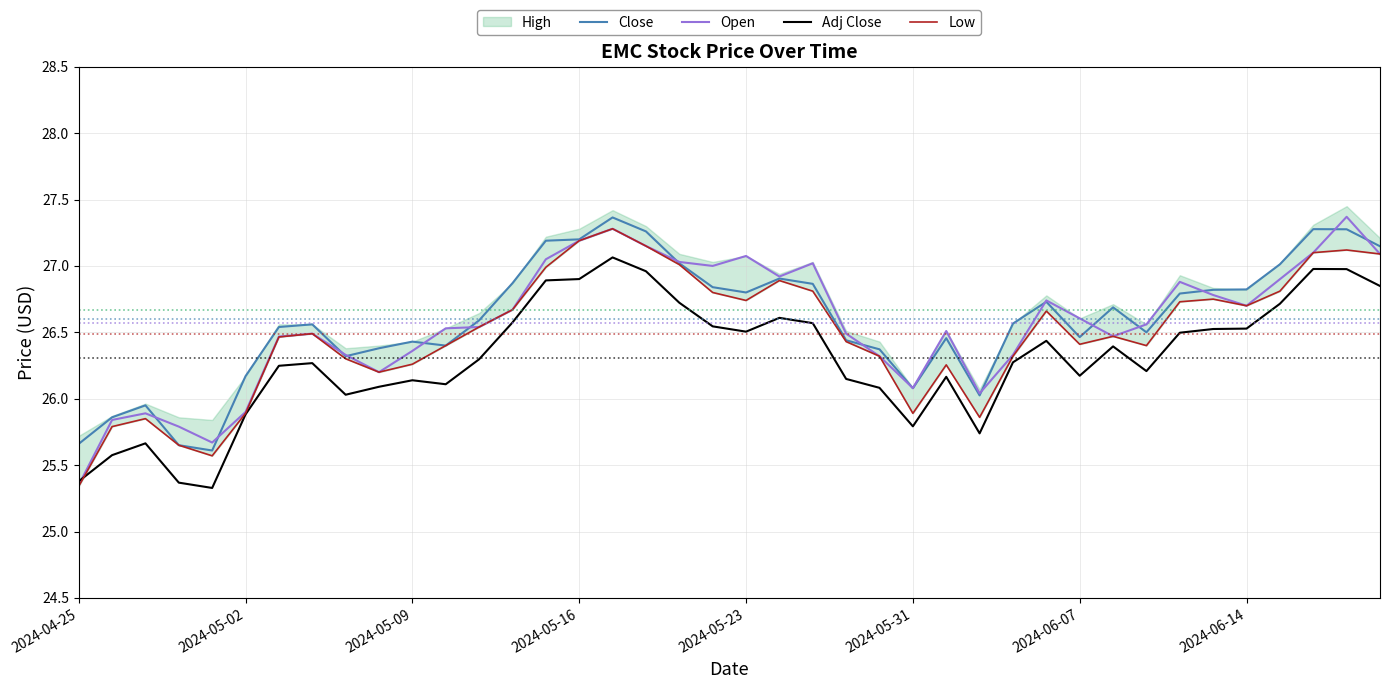

The value of Adj Close at 2024-04-25 is 25.4. True or false?

True